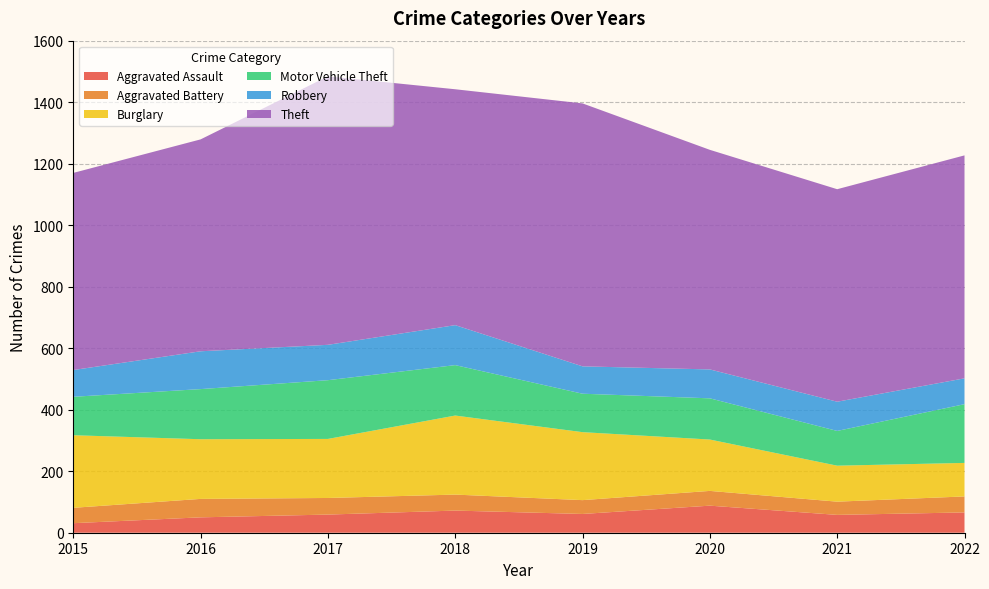

Reading left to right, transcribe all the data shown in this chart.

Aggravated Assault: 31	50	59	72	61	88	58	66
Aggravated Battery: 50	60	54	52	45	48	43	52
Burglary: 236	194	192	257	221	167	117	109
Motor Vehicle Theft: 125	163	191	164	125	134	113	191
Robbery: 87	123	115	130	89	94	95	84
Theft: 641	689	873	767	855	714	691	725